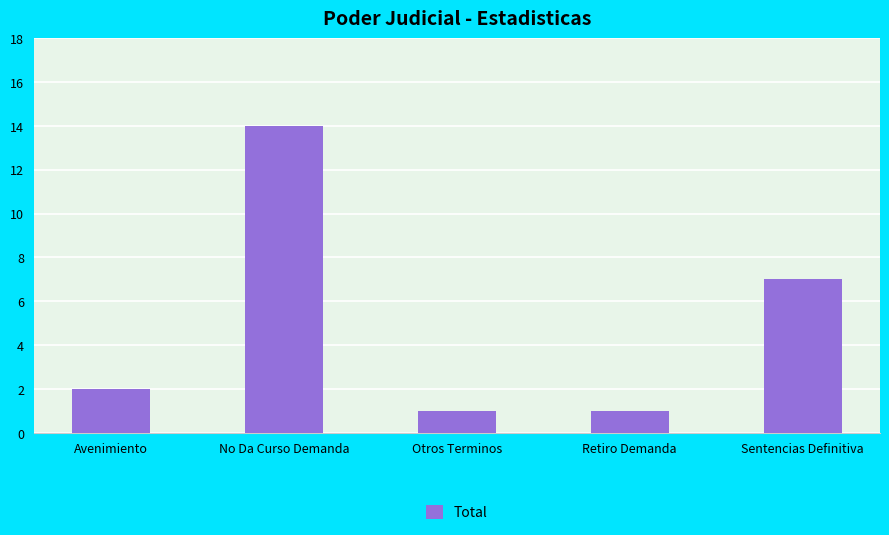

At which label is the value closest to 7?

Sentencias Definitiva